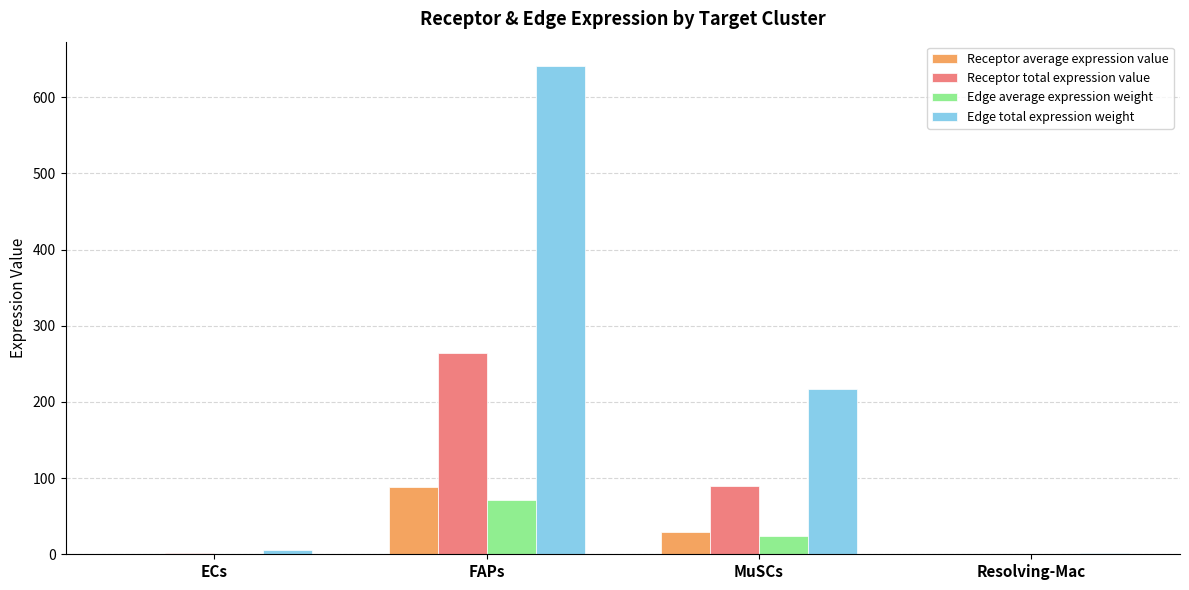

At which category is the sum across all series the highest?

FAPs